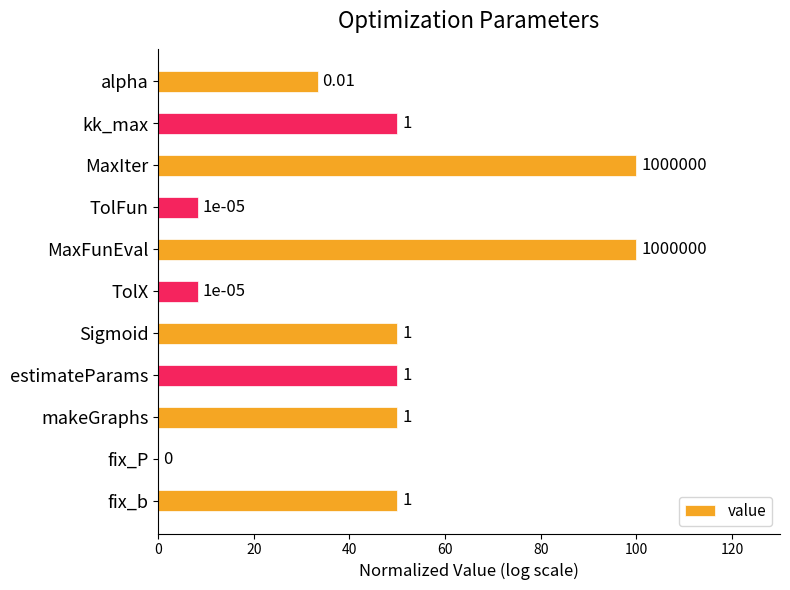

Are the bars horizontal?

Yes